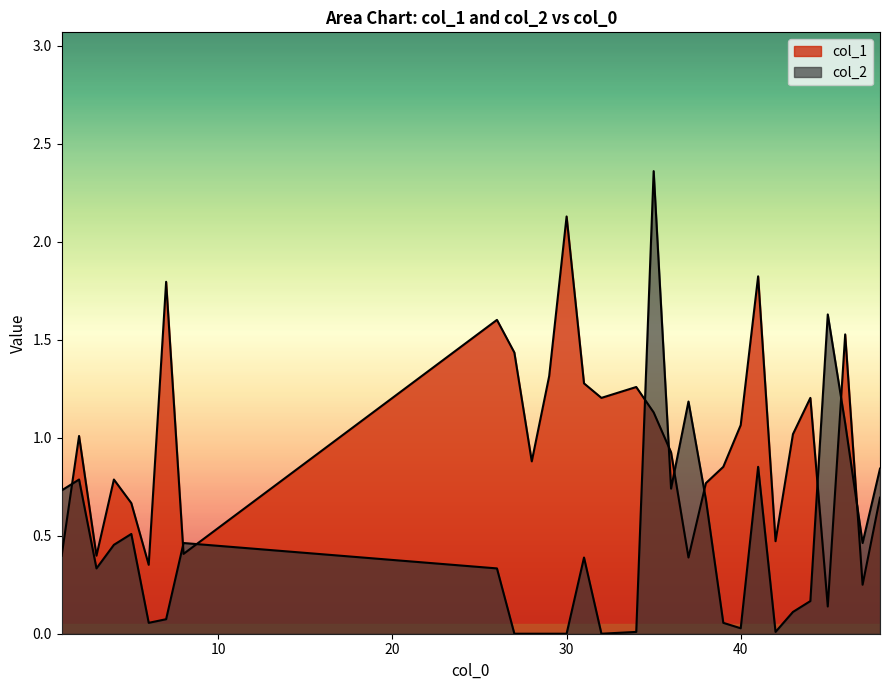

How many lines are shown in the chart?

2